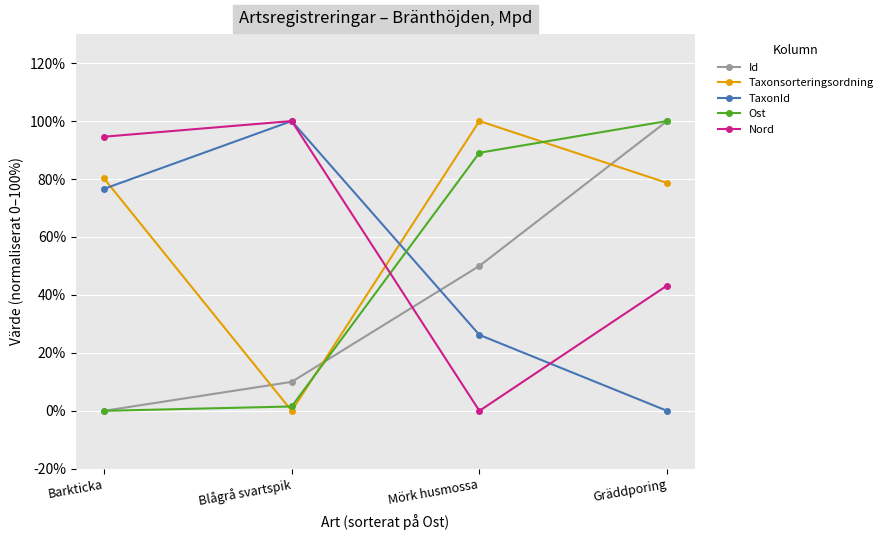

At Mörk husmossa, list the series in order from smallest to largest.

Nord, TaxonId, Id, Ost, Taxonsorteringsordning